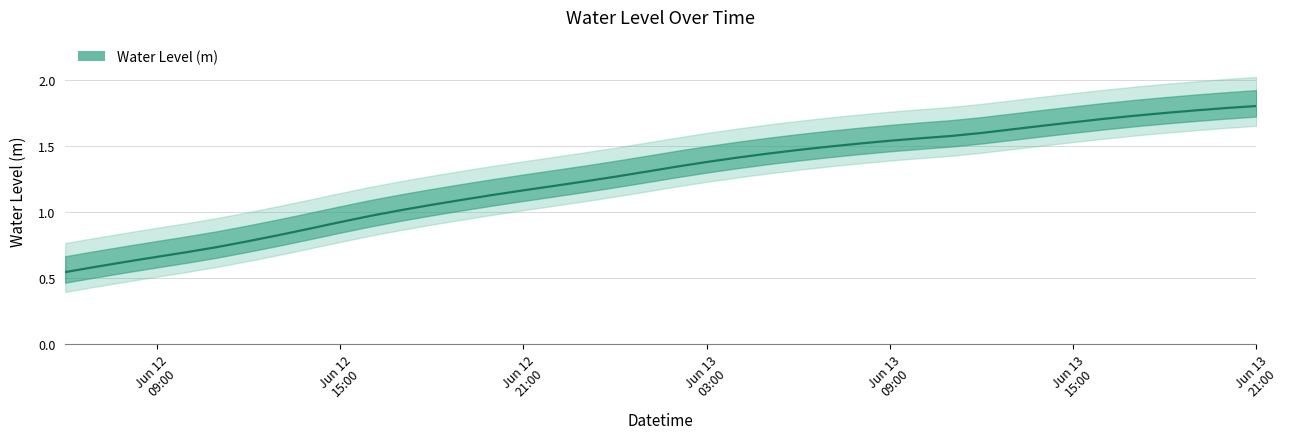

What is the label of the 27th point from the left?

2023-06-13 08:00:00